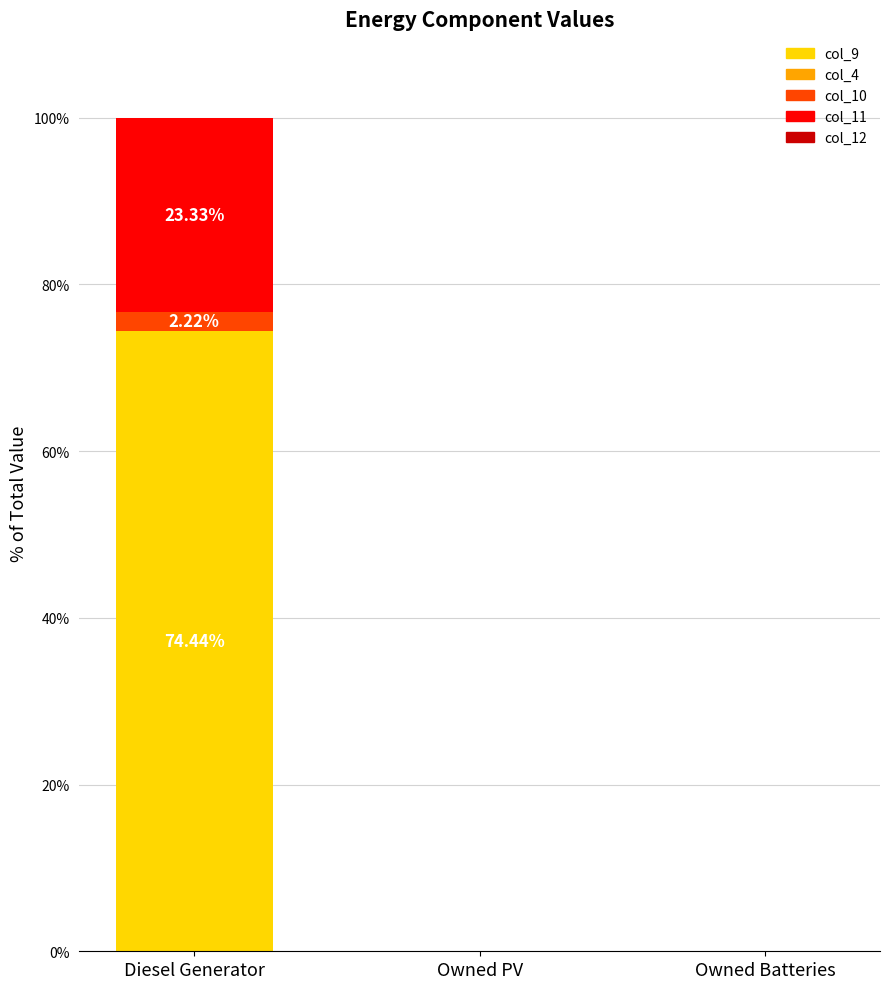

At which category is the sum across all series the highest?

Diesel Generator